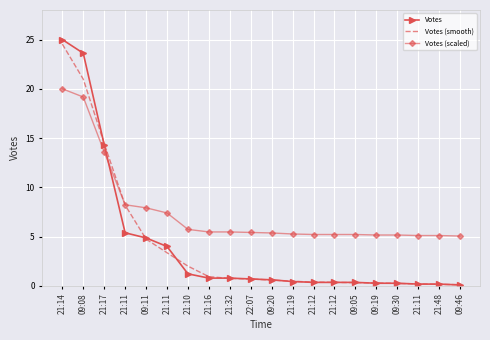

What are all the series names shown in the legend?

Votes, Votes (smooth), Votes (scaled)